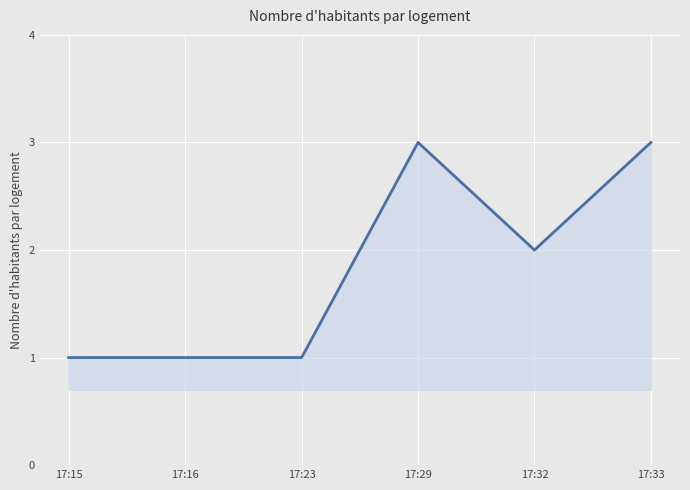

Where does the data first go above 2?

17:29